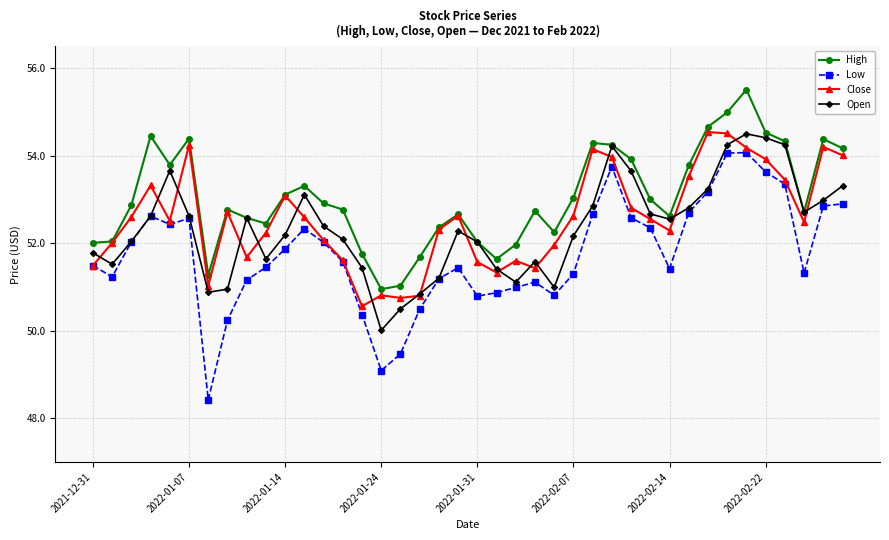

True or false: Low has more than 2 interior local peaks.

True